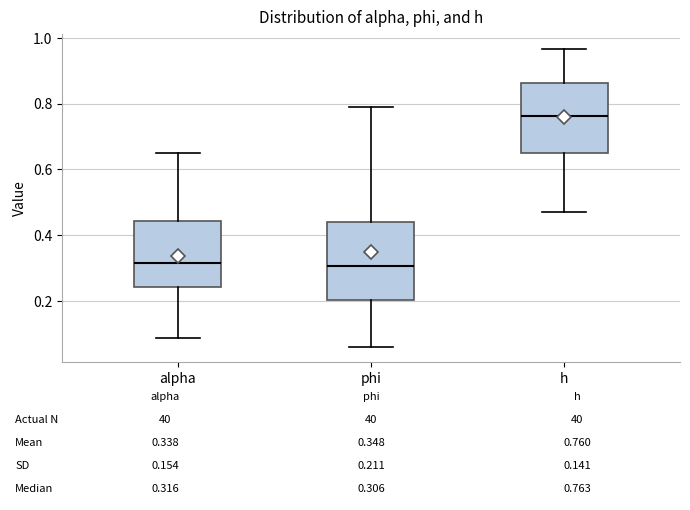

Which box's median line is the highest?

h